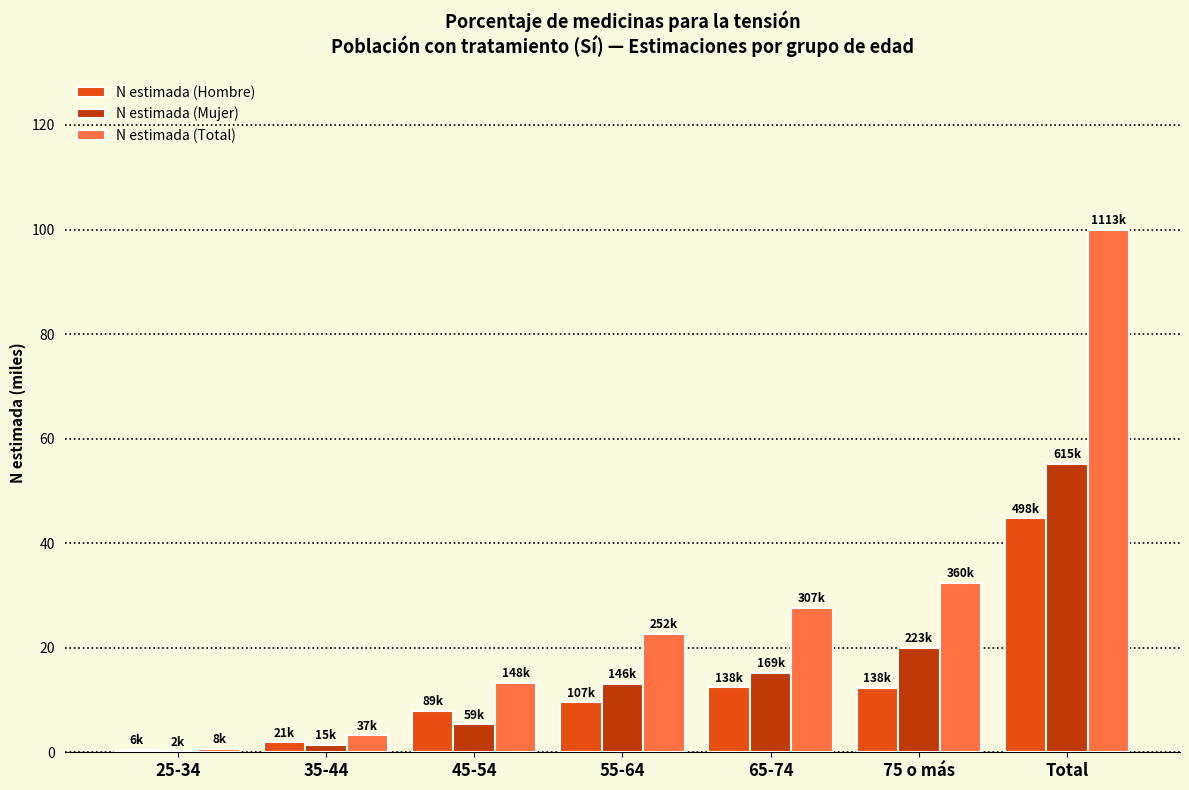

What is the maximum value for N estimada (Hombre)?

44.8